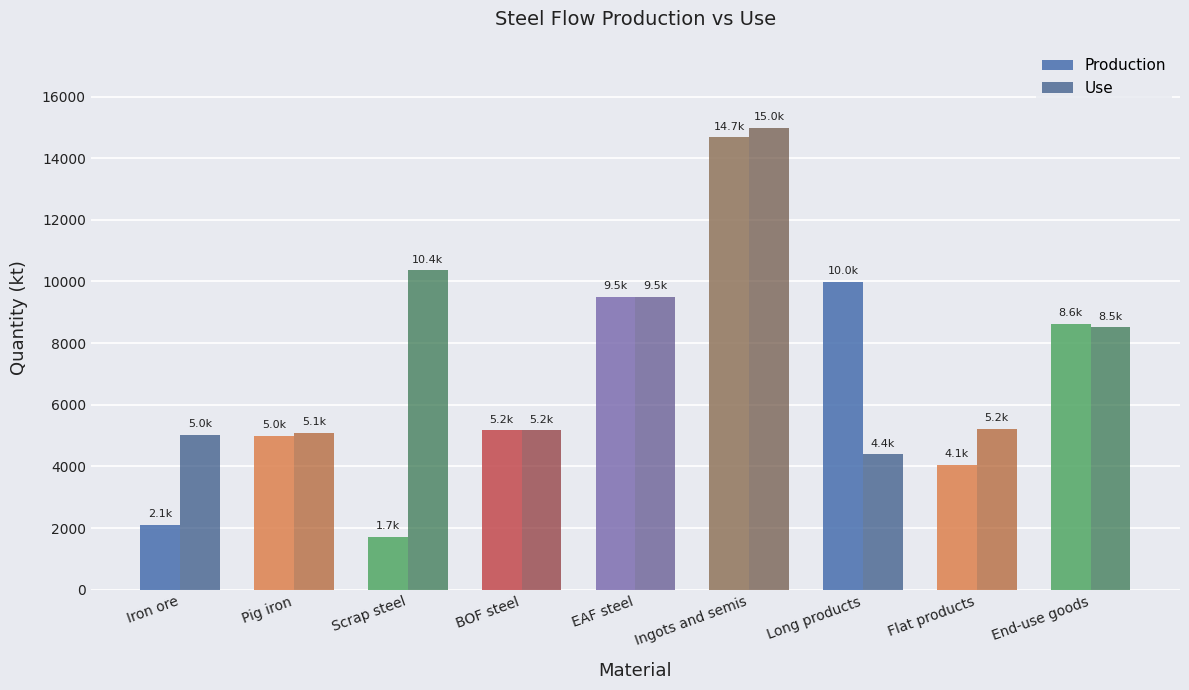

At which category is the sum across all series the highest?

Ingots and semis